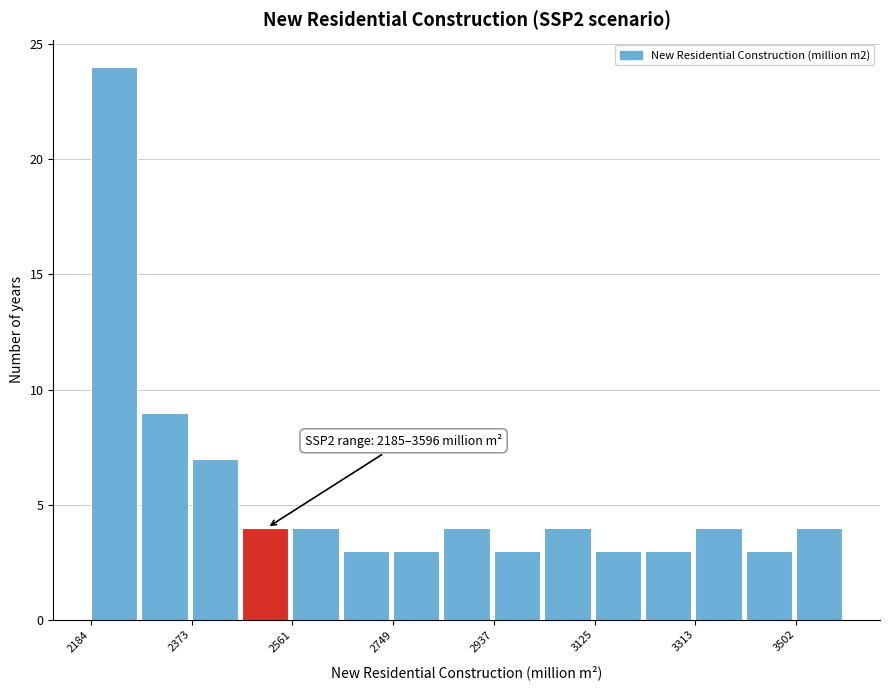

Over which range of the x-axis is the bar tallest?

2180 to 2280